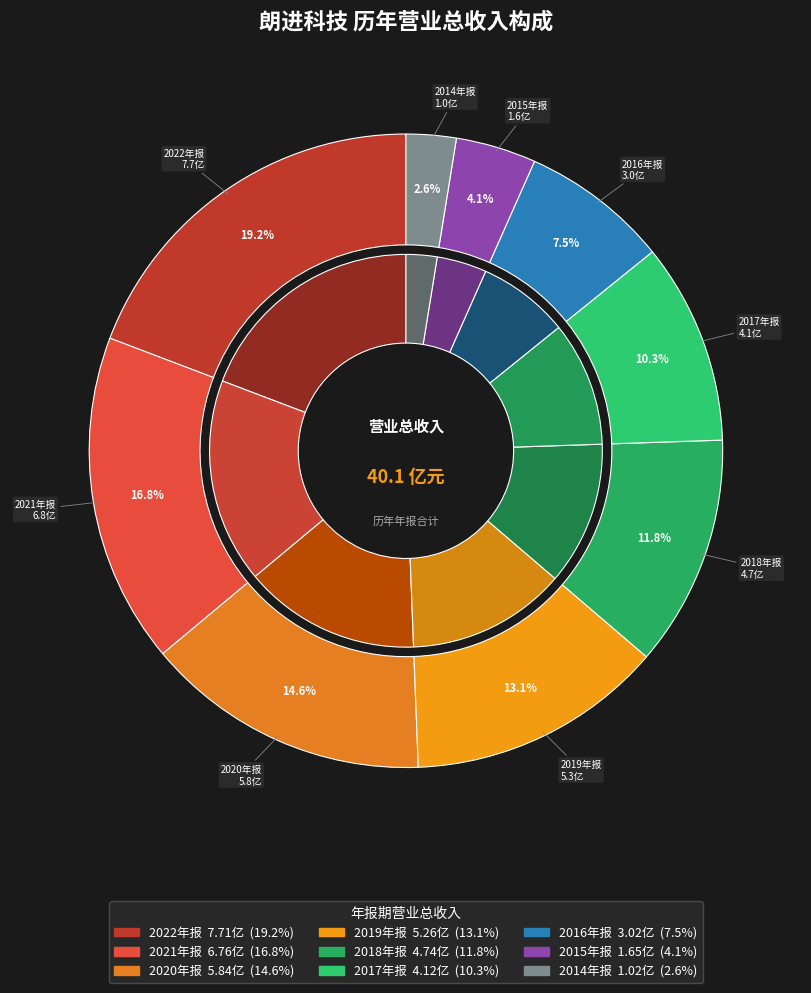

Is there any slice that represents more than half of the pie?

No